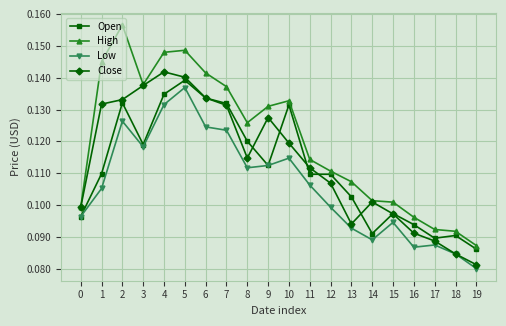

What are all the series names shown in the legend?

Open, High, Low, Close